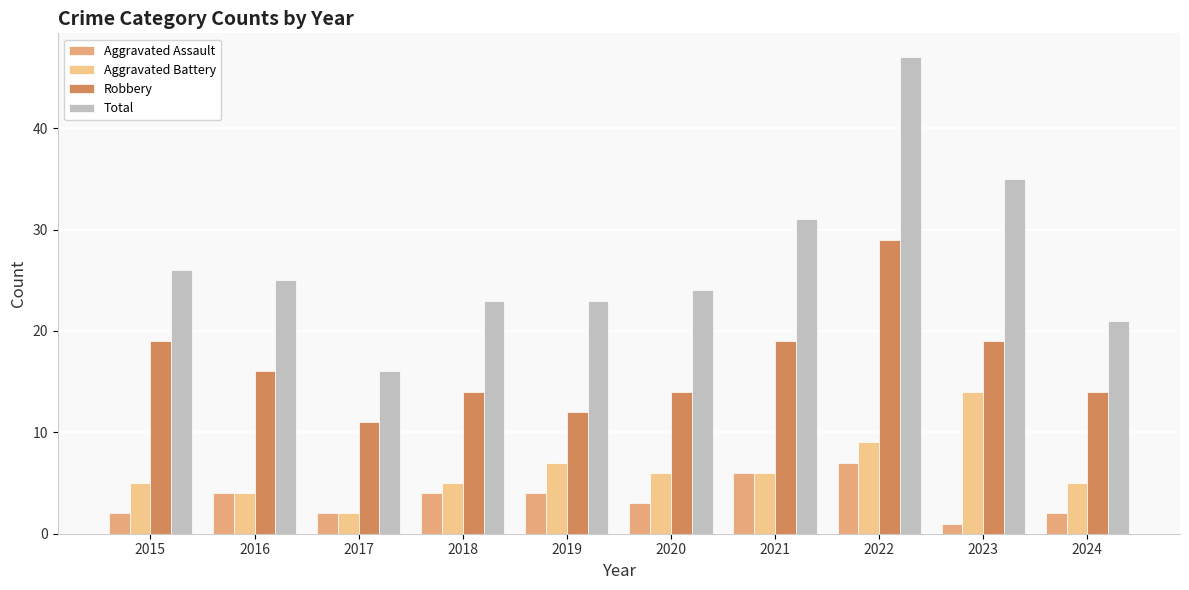

What are all the series names shown in the legend?

Aggravated Assault, Aggravated Battery, Robbery, Total